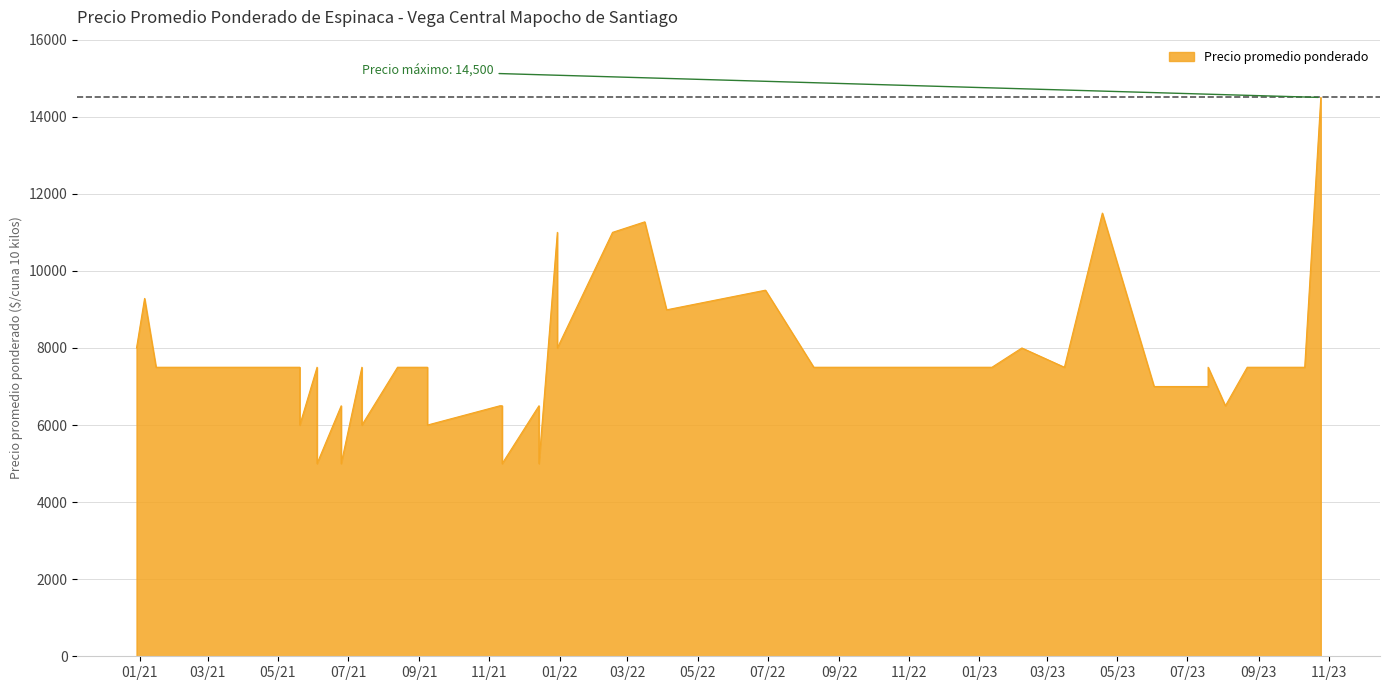

Does the chart display data point markers on the line(s)?

No